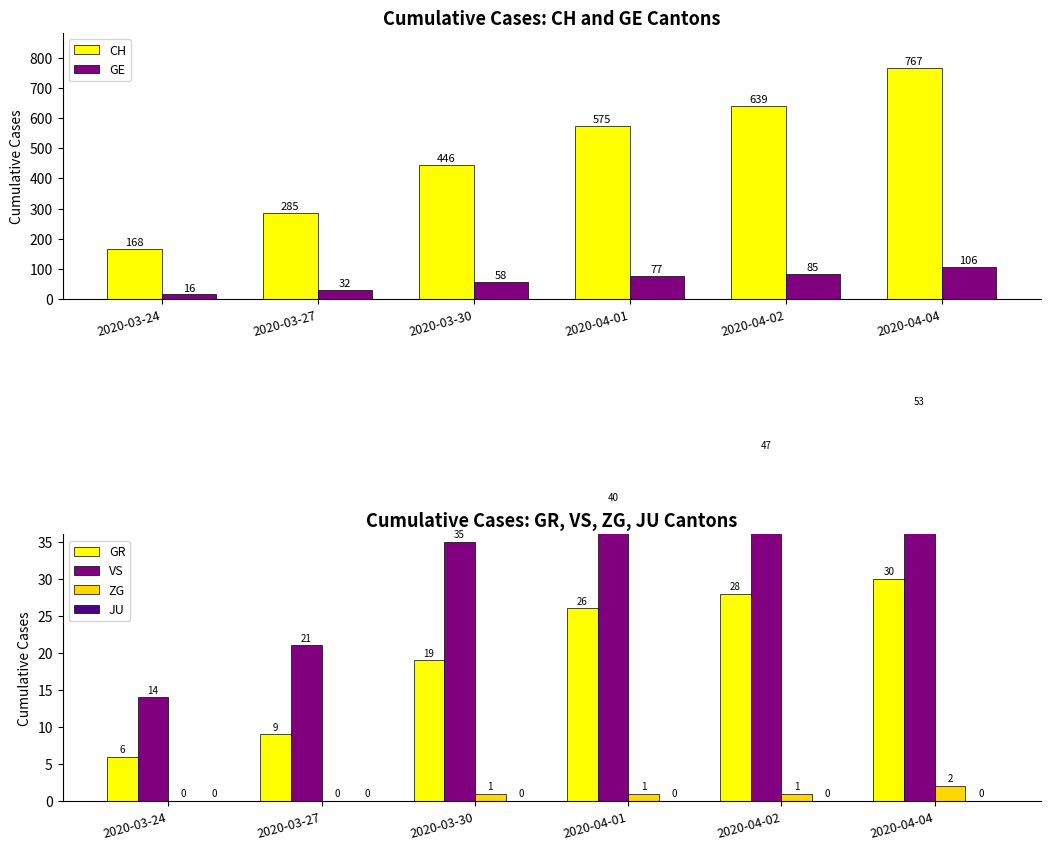

At which category does the chart reach its peak across all series?

2020-04-04